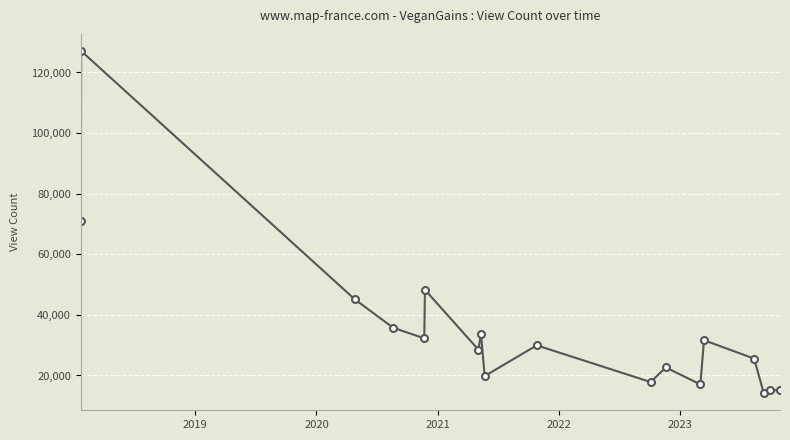

How many data points are less than 29951?

9